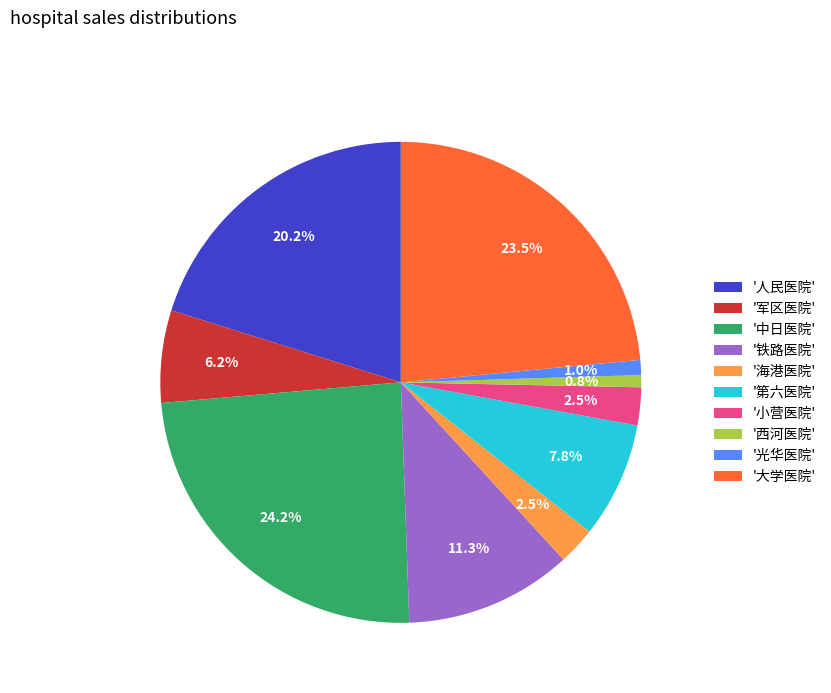

What is the ratio of the value at '人民医院' to the value at '西河医院'?

24.8